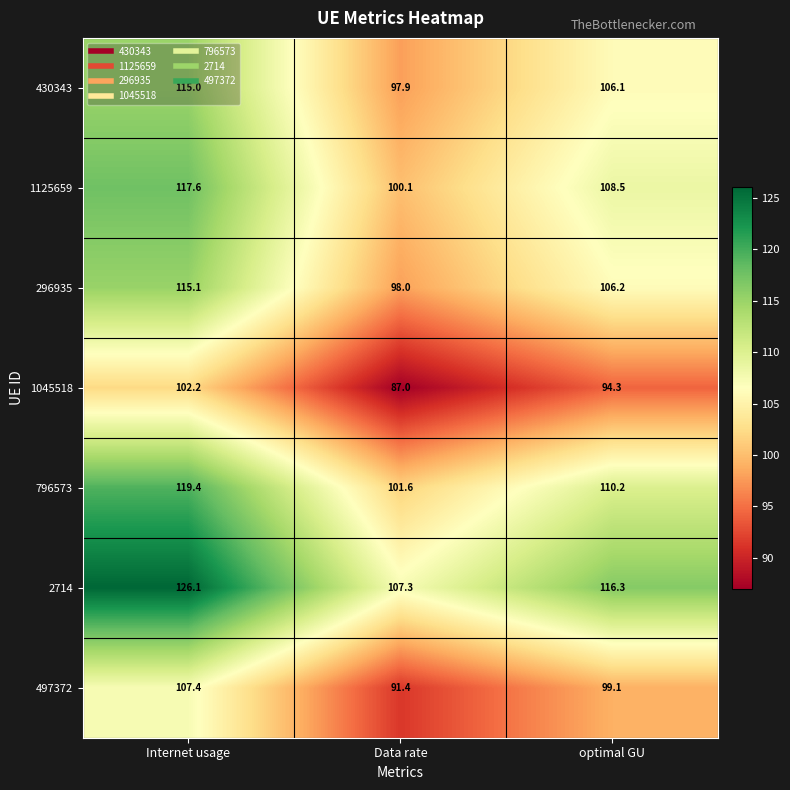

Where does the 296935 series first go above 106?

Internet usage